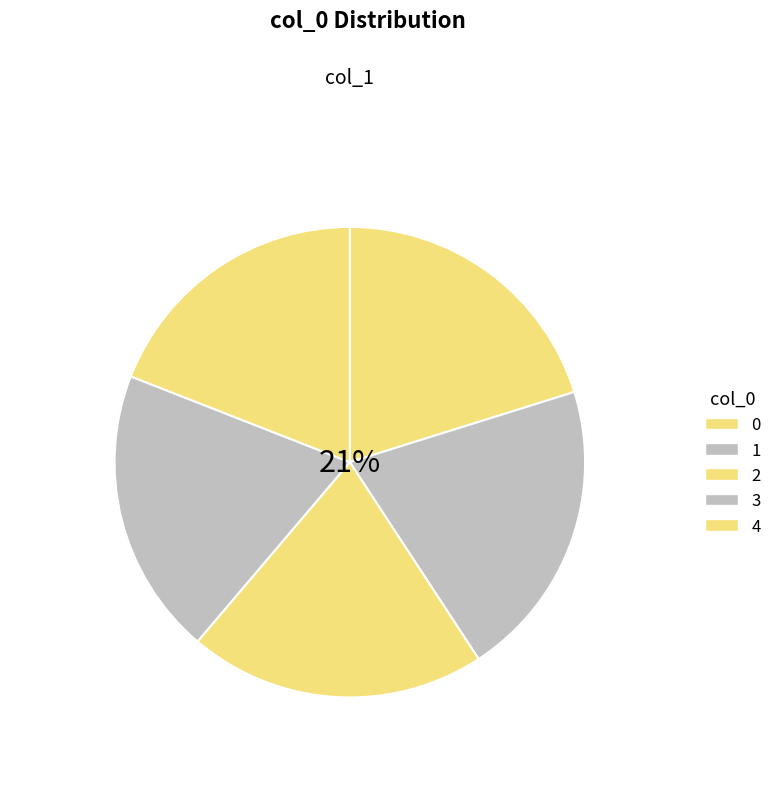

The 3 slice represents 20% of the pie. True or false?

True